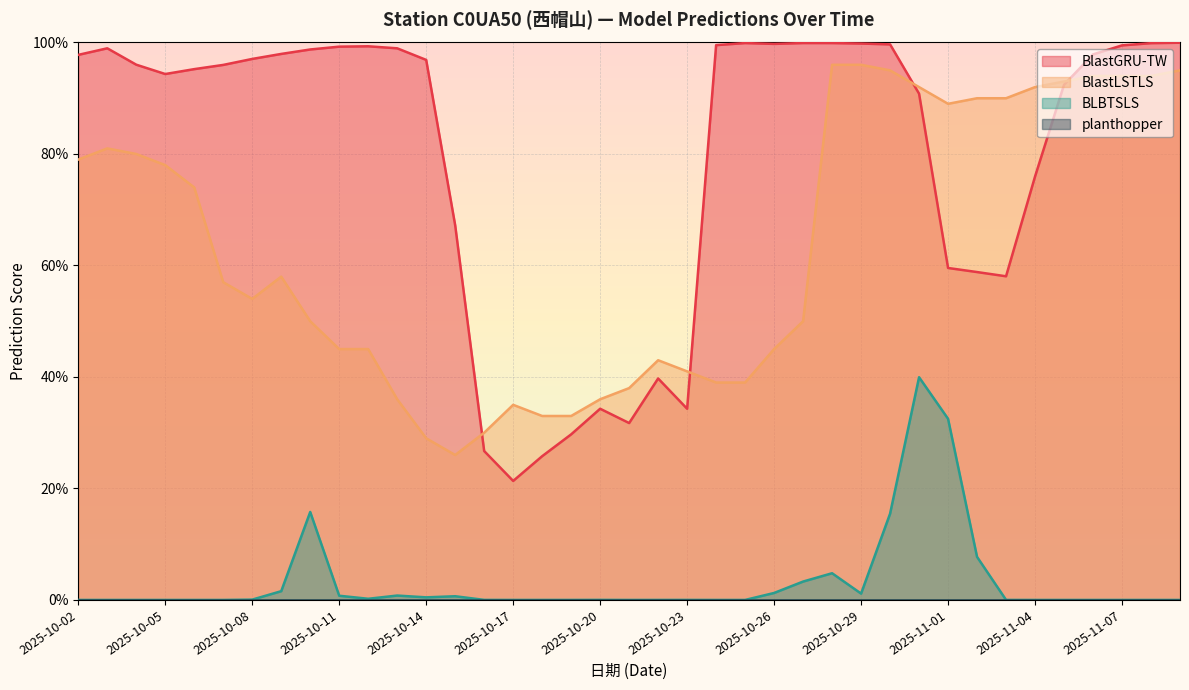

At which label does BLBTSLS reach its minimum?

2025-10-07